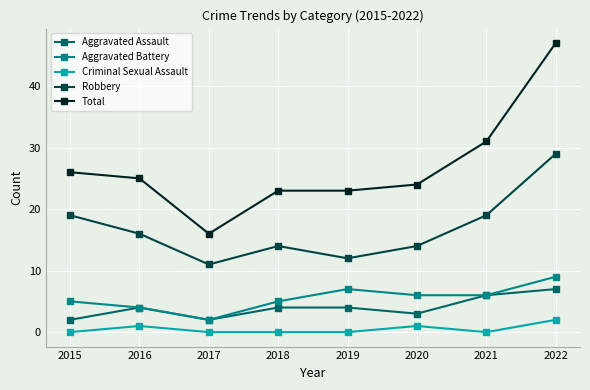

True or false: Robbery has more than 2 points higher than both neighbors.

False